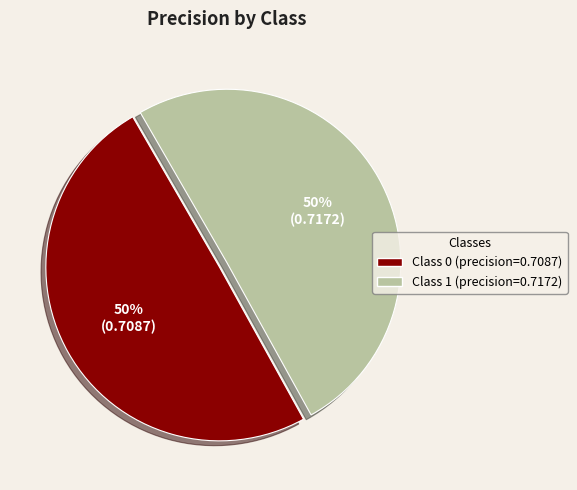

To the nearest percent, what is the average slice percentage?

50%